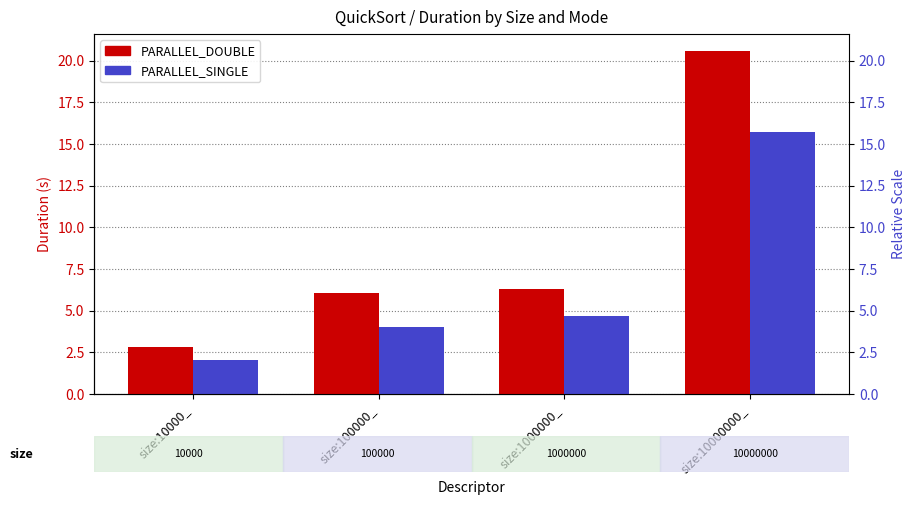

How many categories are shown in the chart?

4